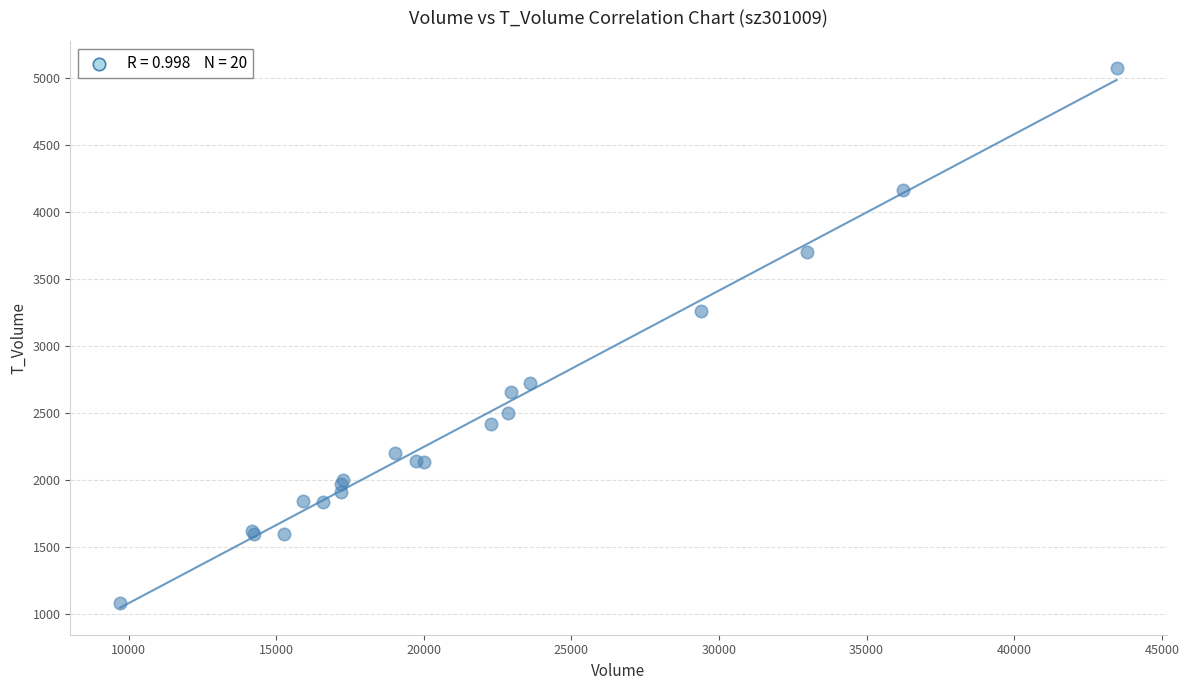

What Y value in the scatter plot is closest to 3077?

3260